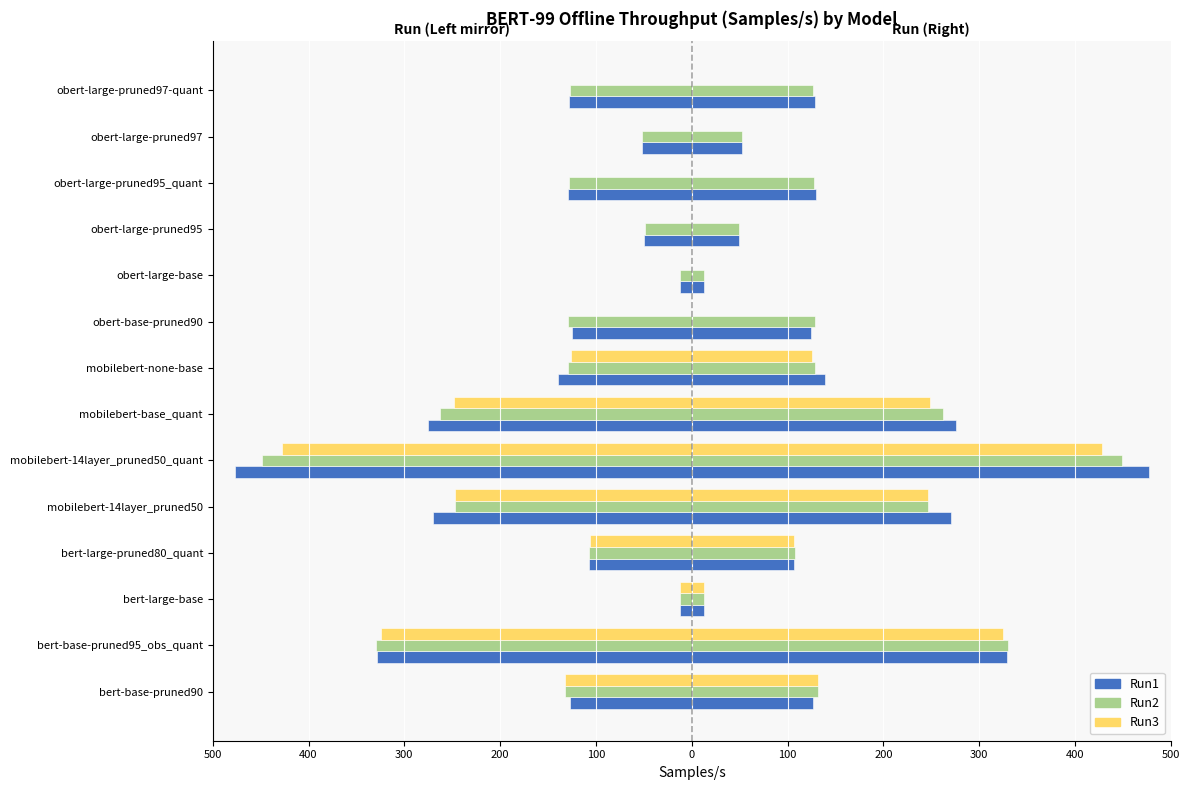

How many categories are shown in the chart?

14